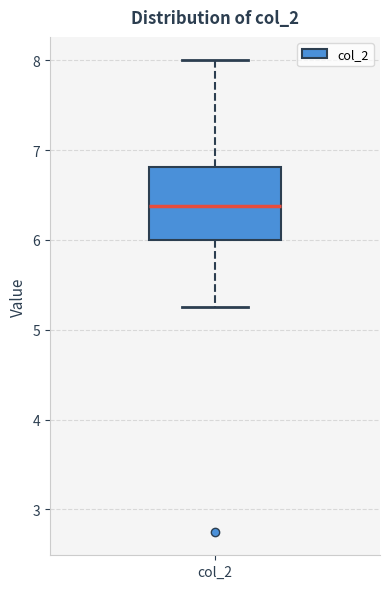

Where is the lower edge of the box for col_2 on the y-axis? The values are not printed on the chart, so give them approximately, as read against the axis.

6.0